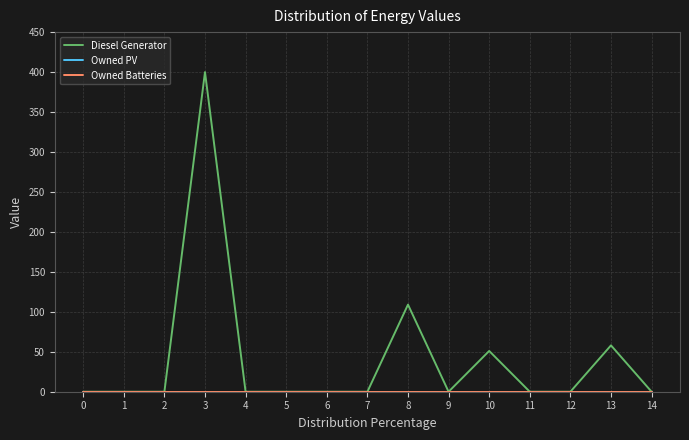

Is it true that Owned Batteries equals 0 at 4?

True